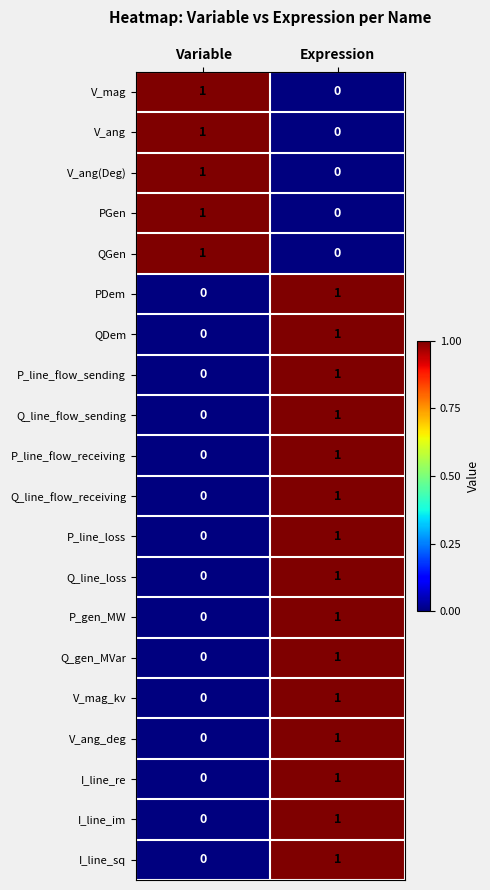

True or false: P_line_flow_sending has a value of 2 at Expression.

False